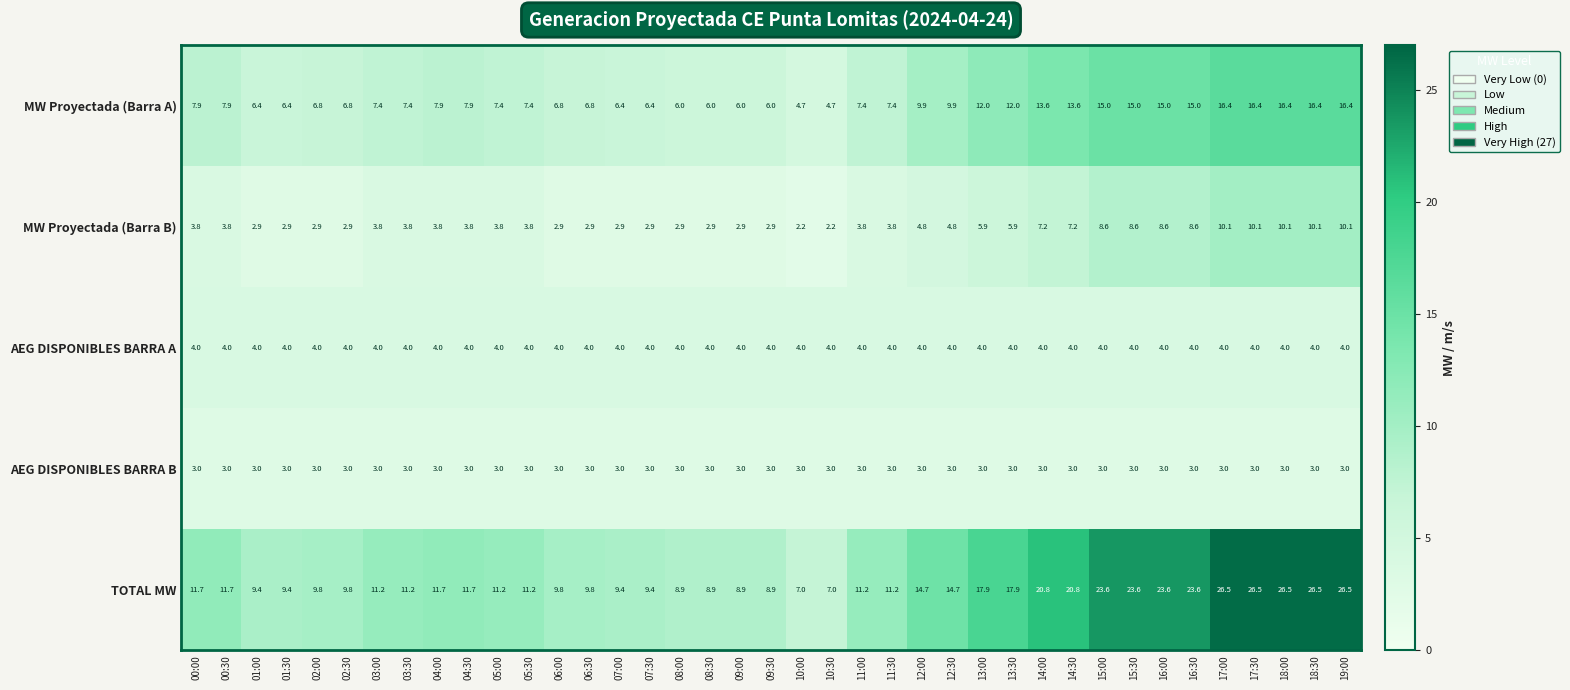

Rank the series at 08:00 from highest to lowest value.

TOTAL MW, MW Proyectada (Barra A), AEG DISPONIBLES BARRA A, AEG DISPONIBLES BARRA B, MW Proyectada (Barra B)